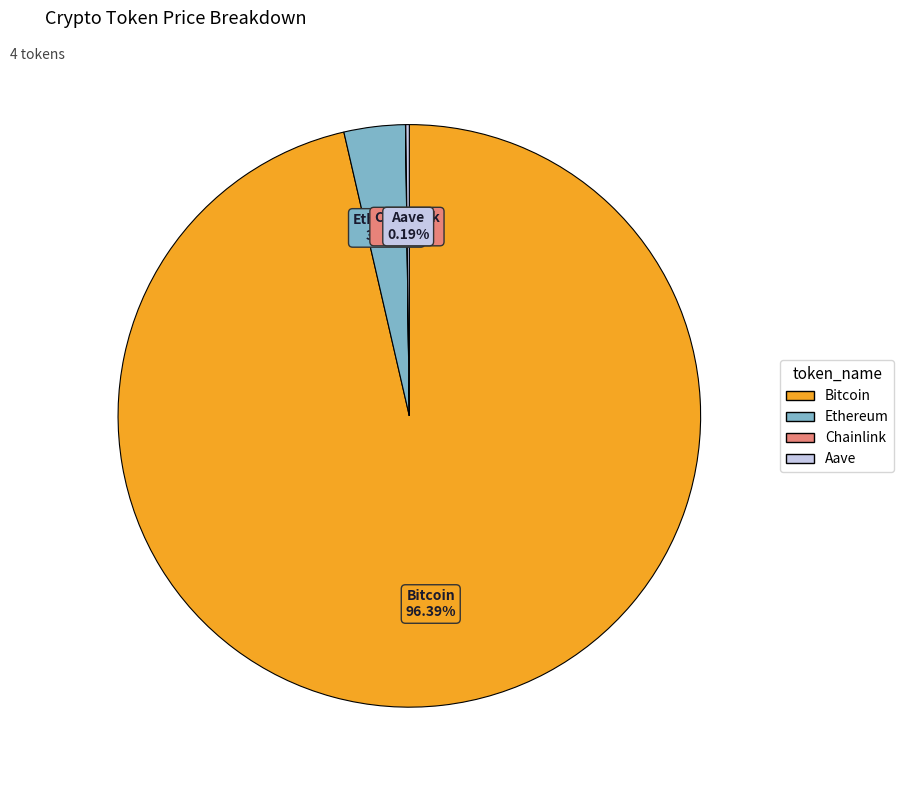

What percentage is the Bitcoin slice, to the nearest percent?

96%